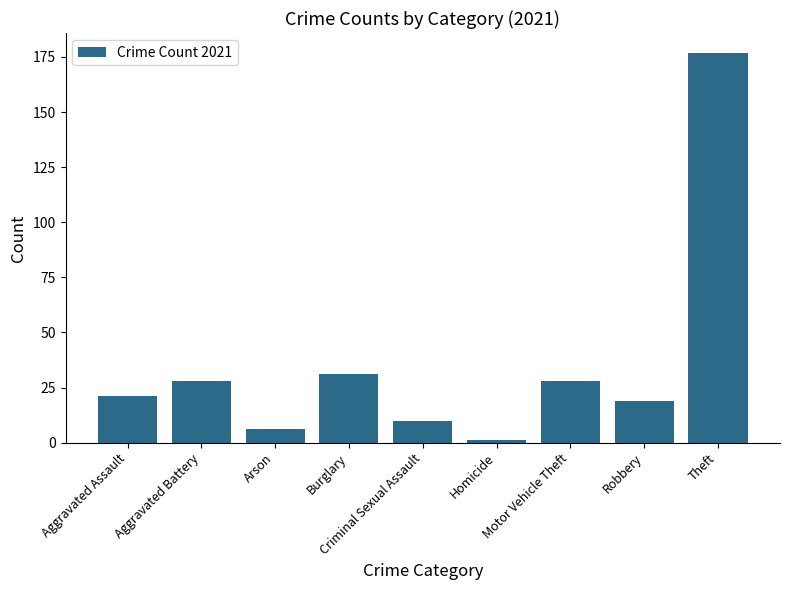

What is the greatest value displayed?

177